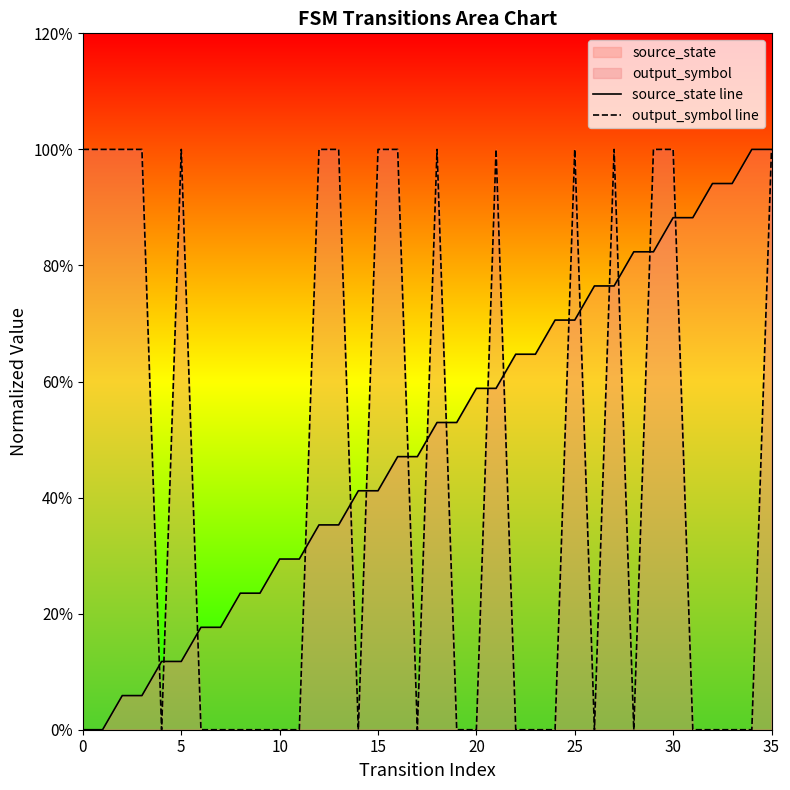

What is the difference between the second highest and minimum values in the source_state line series?

1.0